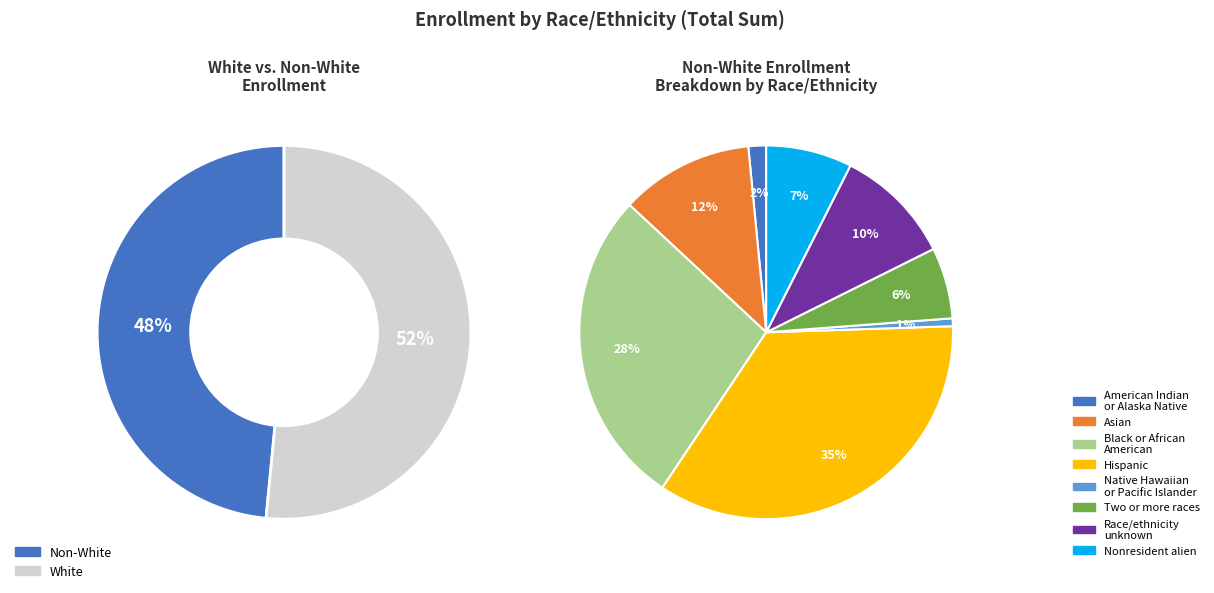

Is the sum of Asian total and Black or African American total greater than half?

No